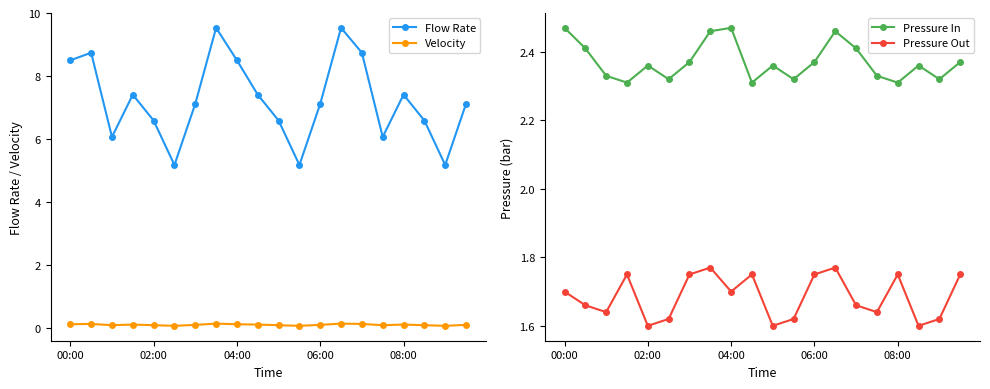

Reading right to left, transcribe all the data shown in this chart.

Flow Rate: 7.1	5.2	6.6	7.4	6.1	8.7	9.5	7.1	5.2	6.6	7.4	8.5	9.5	7.1	5.2	6.6	7.4	6.1	8.7	8.5
Velocity: 0.1	0.1	0.1	0.1	0.1	0.1	0.1	0.1	0.1	0.1	0.1	0.1	0.1	0.1	0.1	0.1	0.1	0.1	0.1	0.1
Pressure In: 2.4	2.3	2.4	2.3	2.3	2.4	2.5	2.4	2.3	2.4	2.3	2.5	2.5	2.4	2.3	2.4	2.3	2.3	2.4	2.5
Pressure Out: 1.8	1.6	1.6	1.8	1.6	1.7	1.8	1.8	1.6	1.6	1.8	1.7	1.8	1.8	1.6	1.6	1.8	1.6	1.7	1.7